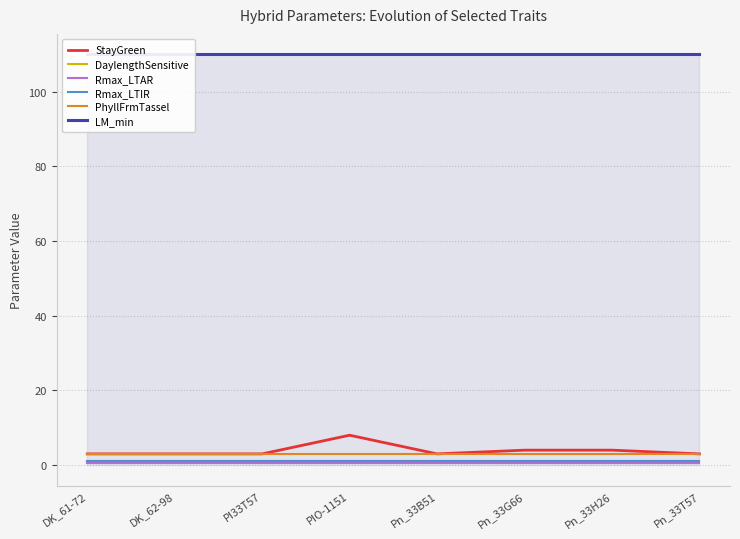

Is it true that StayGreen equals 3.0 at DK_62-98?

True